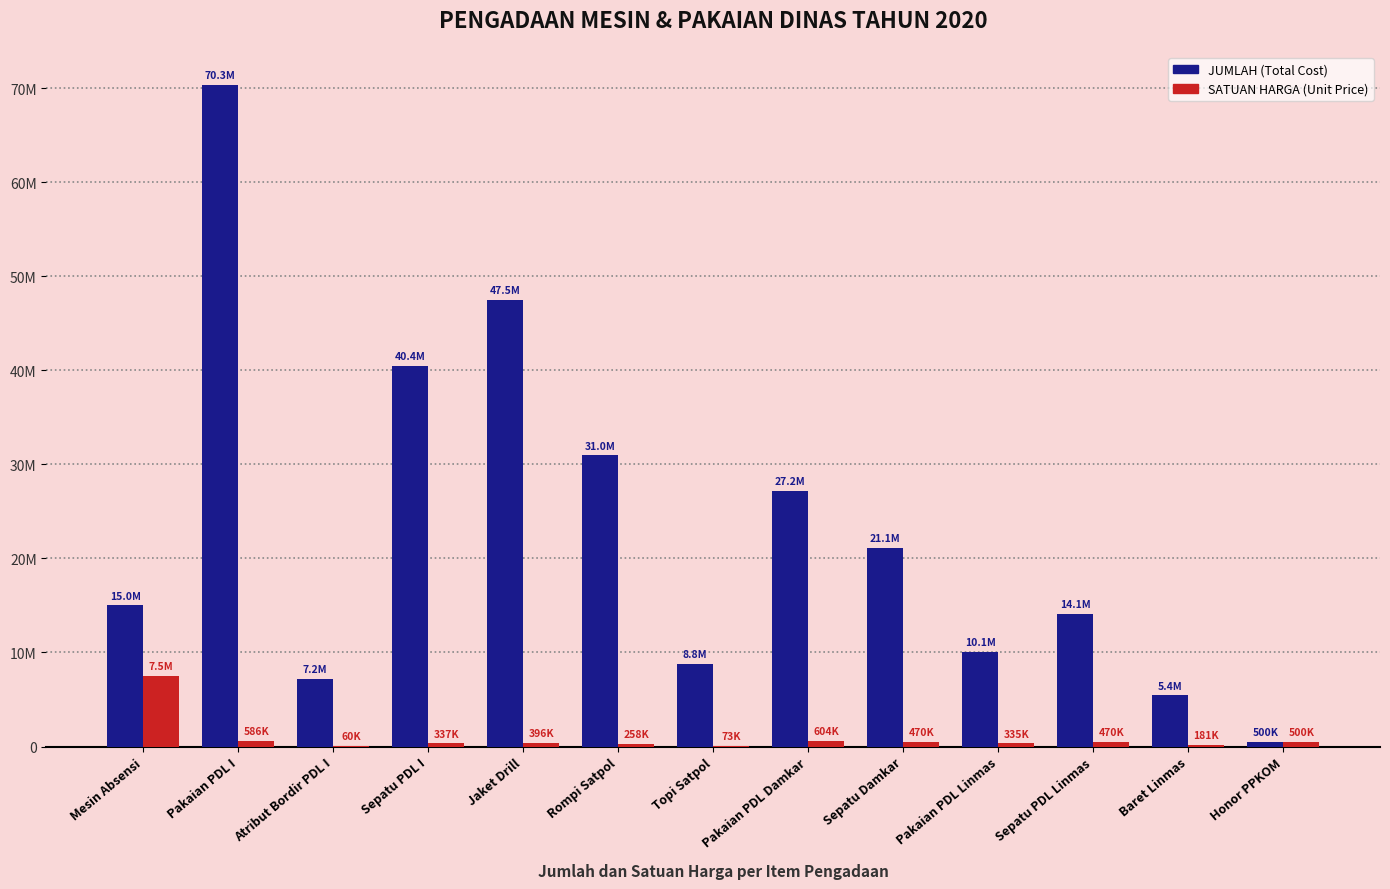

Are the bars grouped side by side (vs. stacked)?

Yes